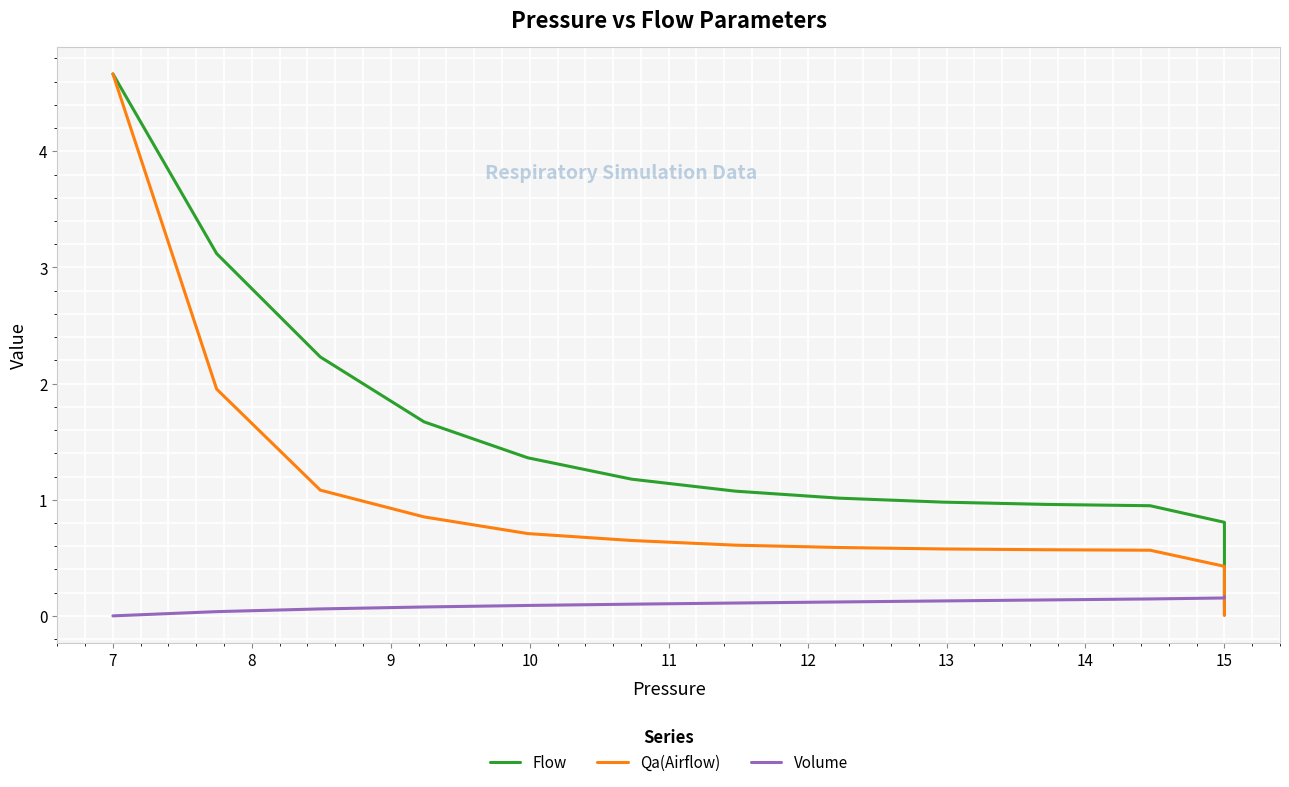

What are all the series names shown in the legend?

Flow, Qa(Airflow), Volume